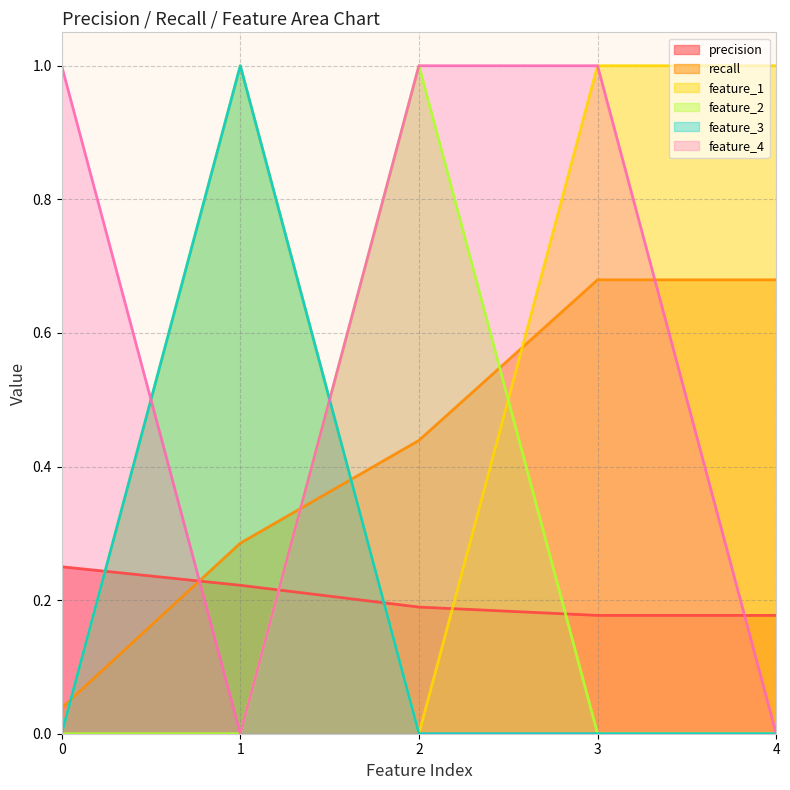

What is the sum of all feature_4 values?

3.0